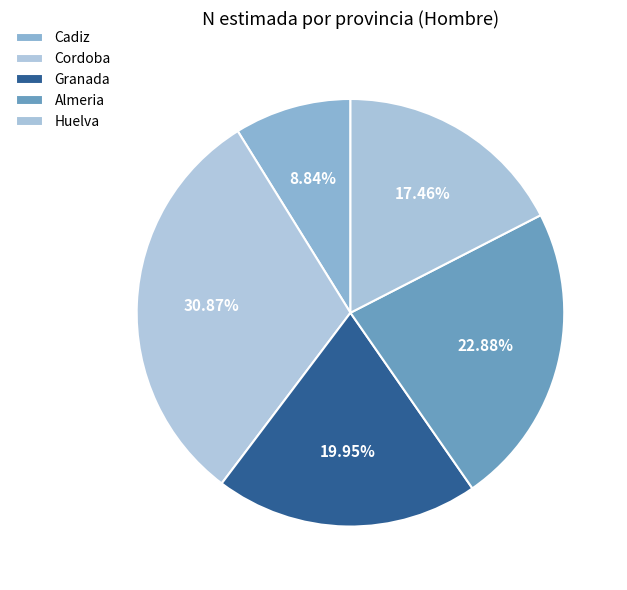

How many slices are in this pie chart?

5